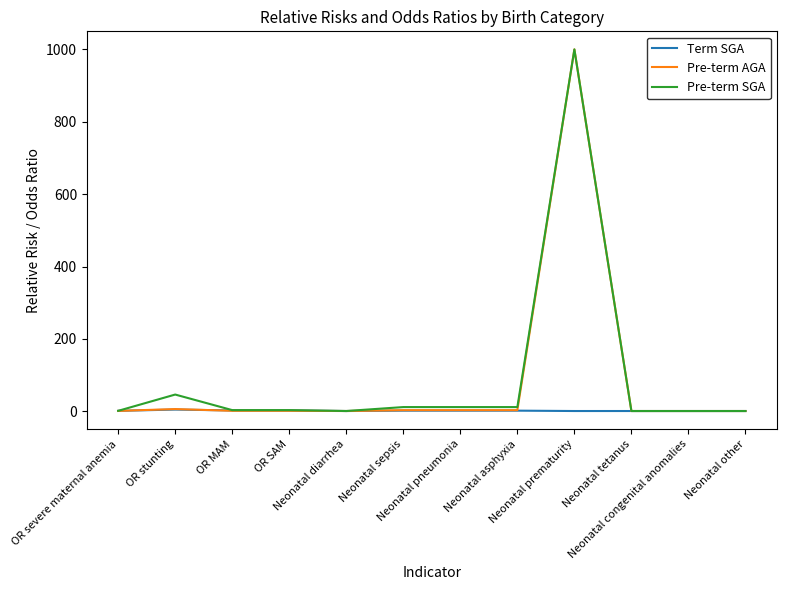

What is the greatest value displayed?

1000.0